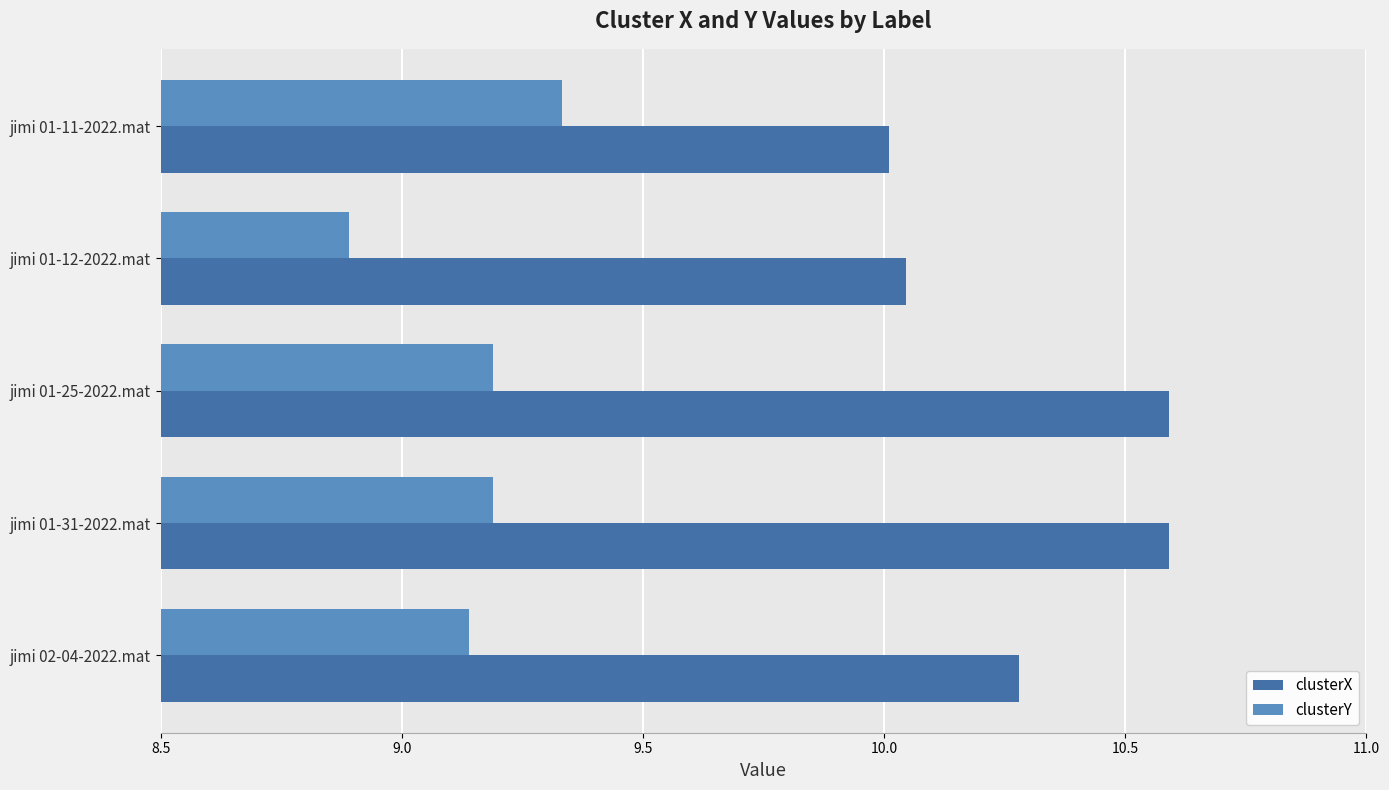

Which series has the largest total across all categories?

clusterX